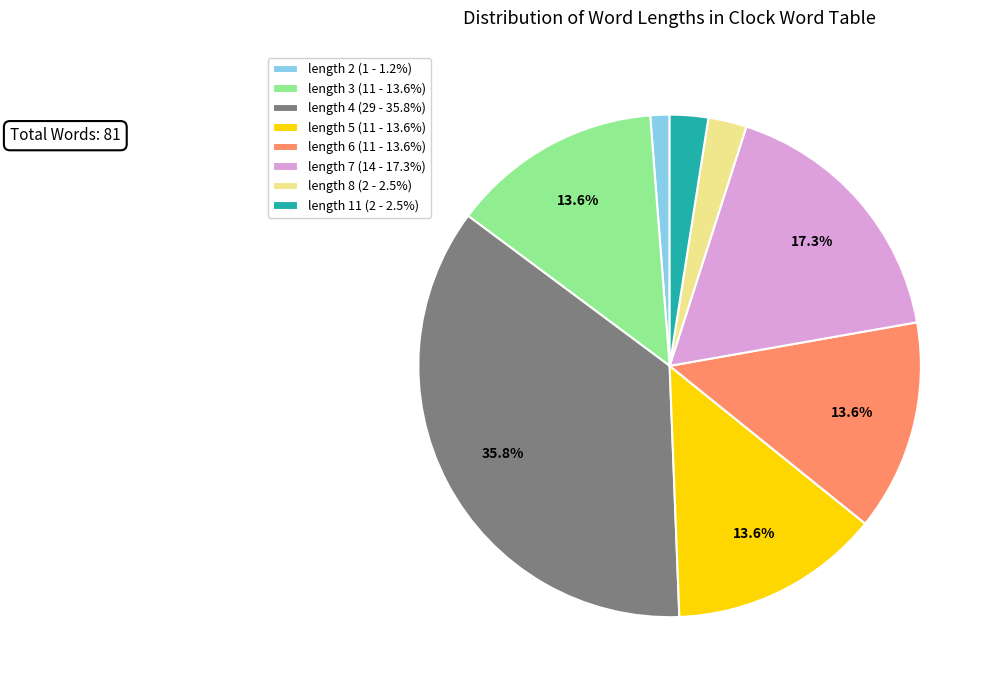

The length 4 slice represents 36% of the pie. True or false?

True